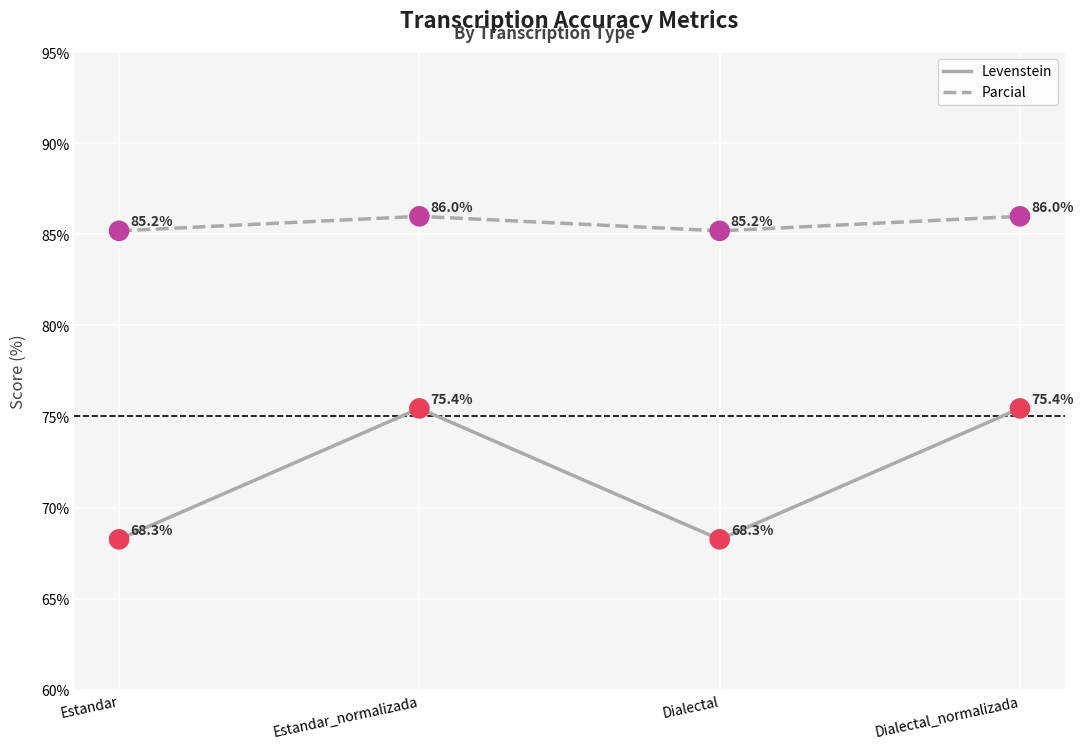

At how many categories does at least one series exceed 69?

4